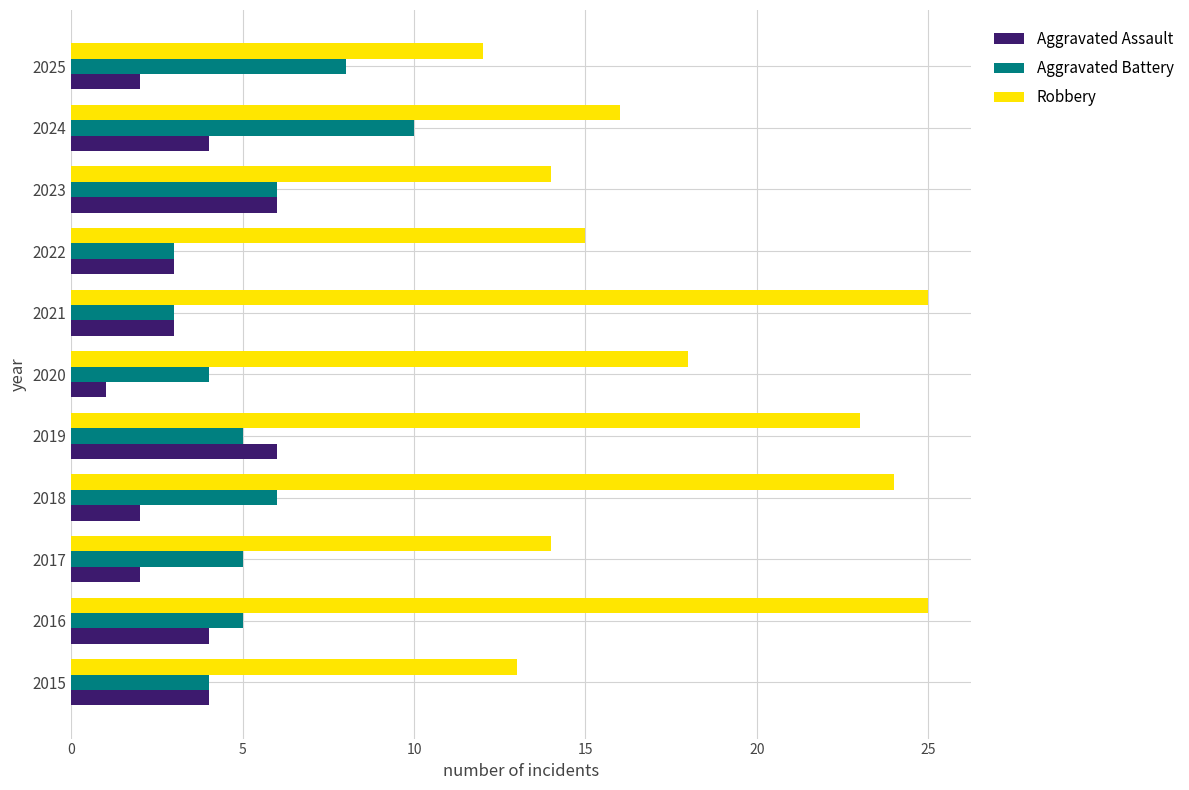

How many data points in Robbery are less than 16?

5